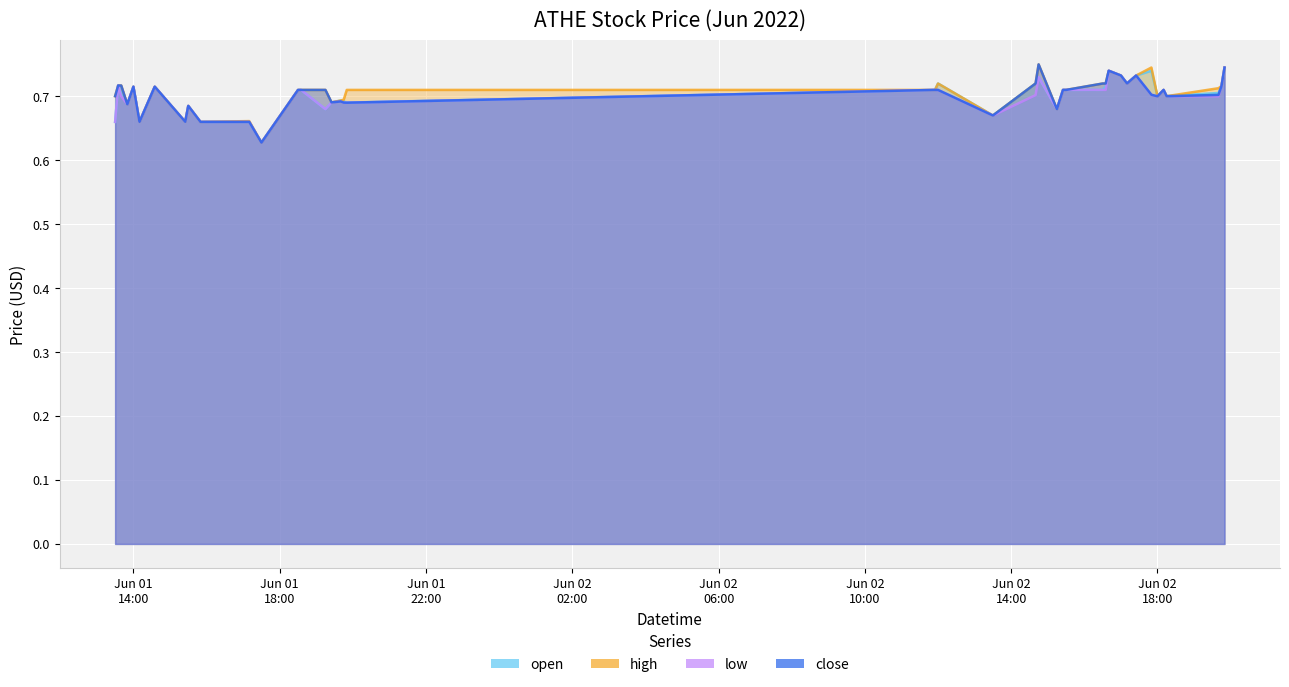

The open series shows 0.5 at 2022-06-02 16:40. True or false?

False